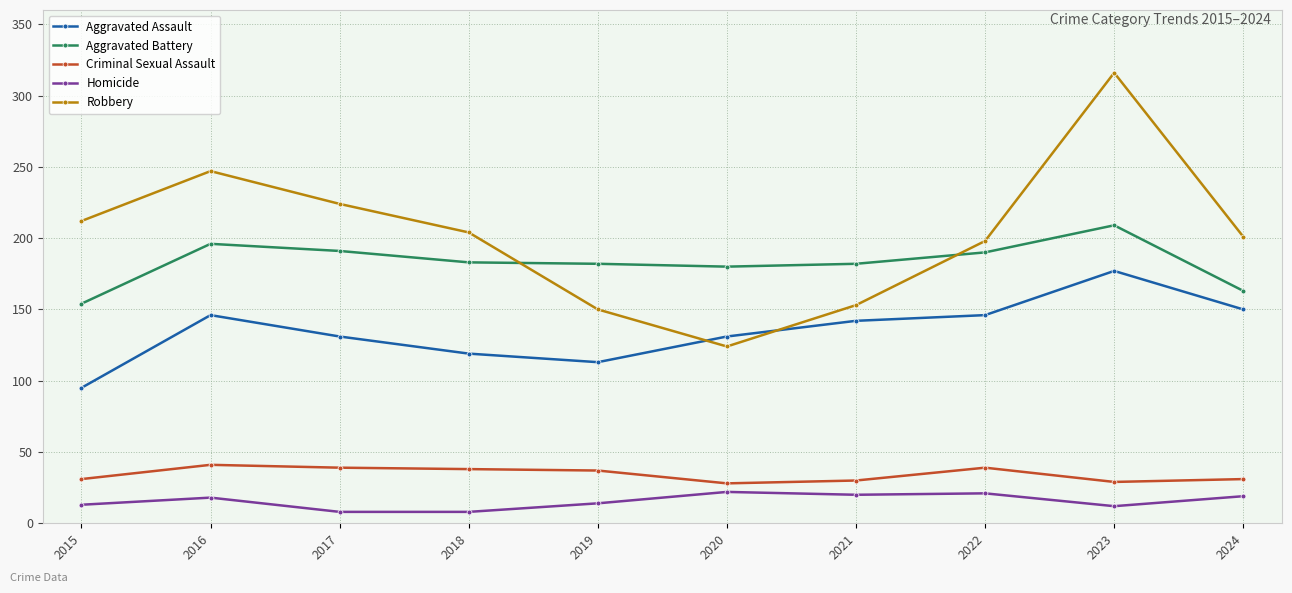

What are all the series names shown in the legend?

Aggravated Assault, Aggravated Battery, Criminal Sexual Assault, Homicide, Robbery